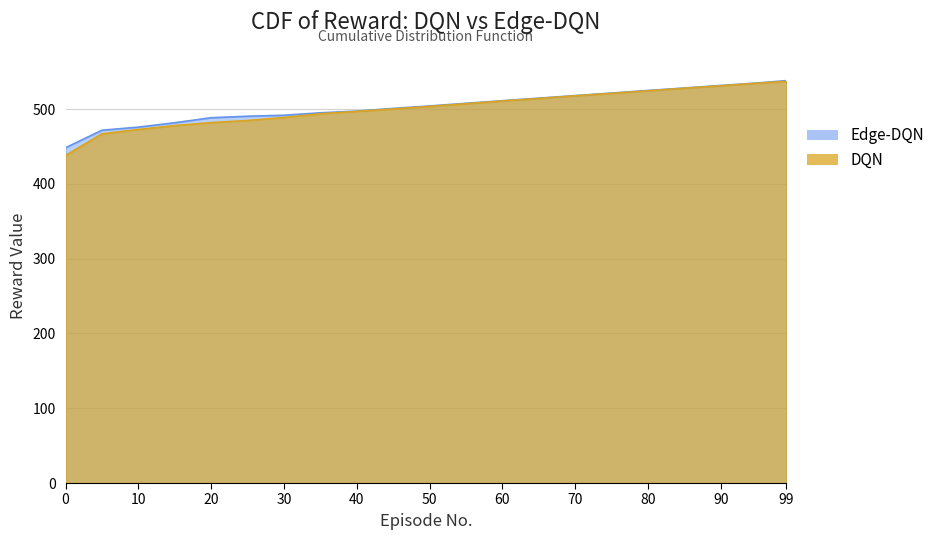

How many data points does each series have?

21